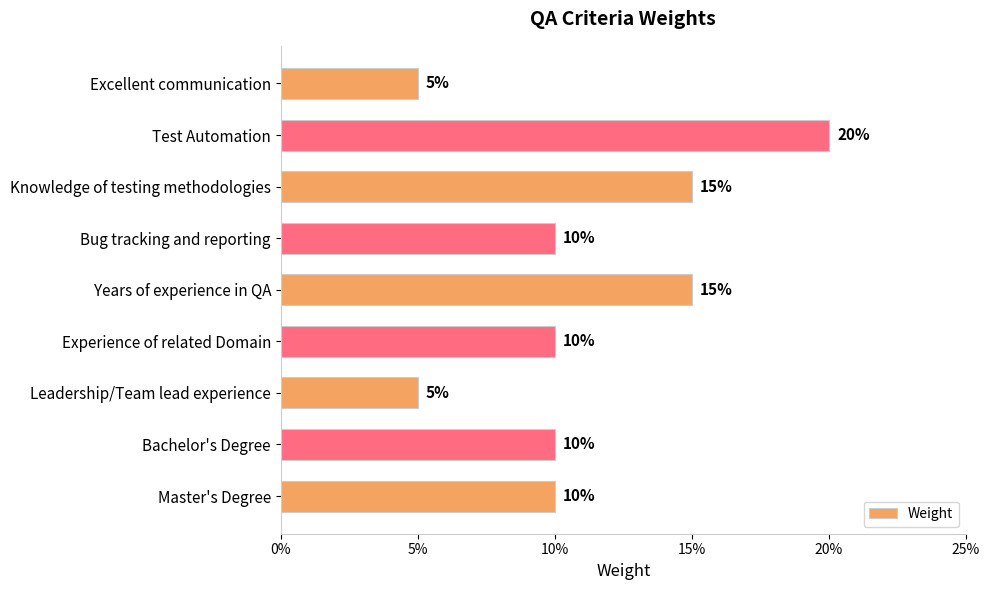

Does the chart contain stacked bars?

No